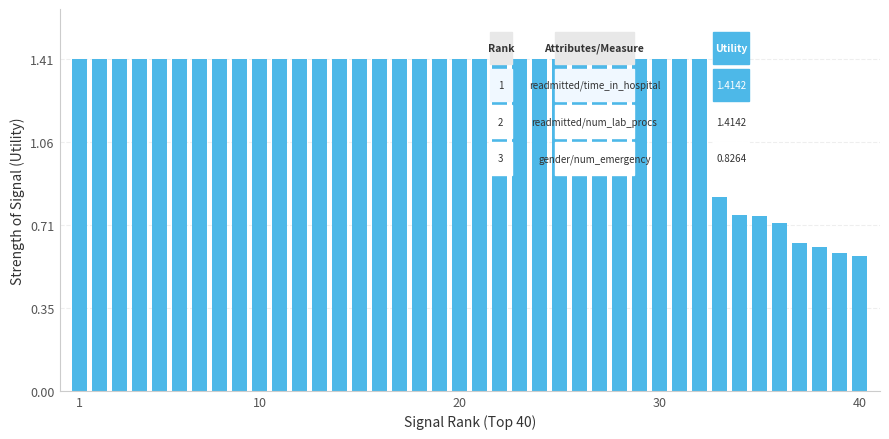

What is the average value?

1.3